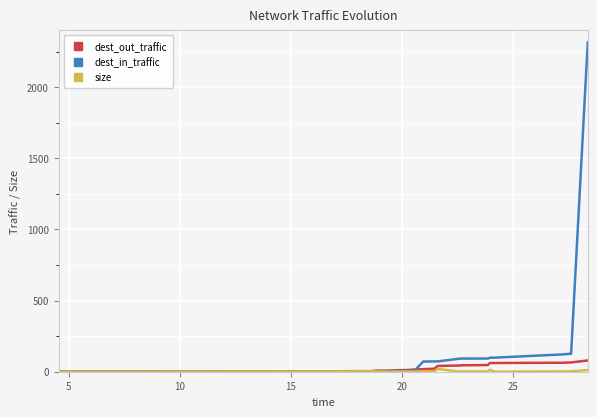

Which series has the widest spread of values?

dest_in_traffic